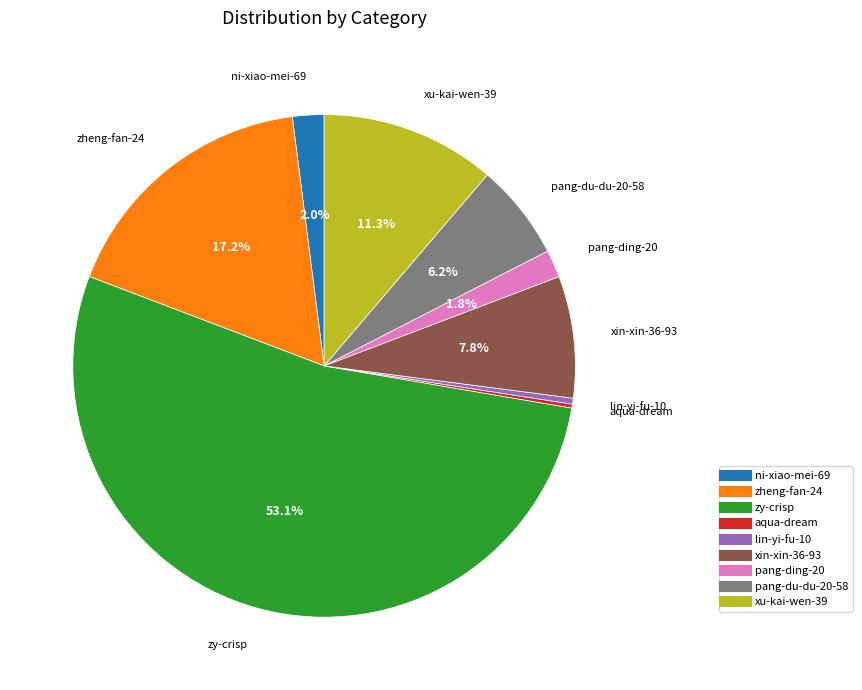

What percentage is the zheng-fan-24 slice, to the nearest percent?

17%